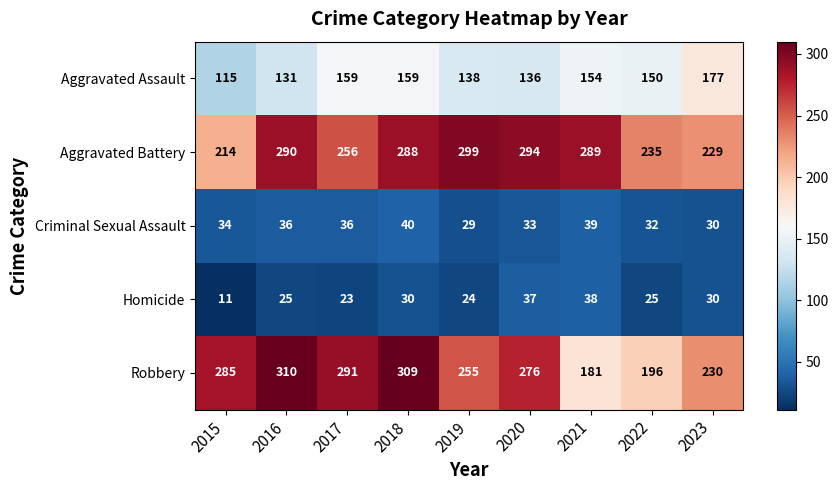

Where is Criminal Sexual Assault nearest to the value 34?

2015